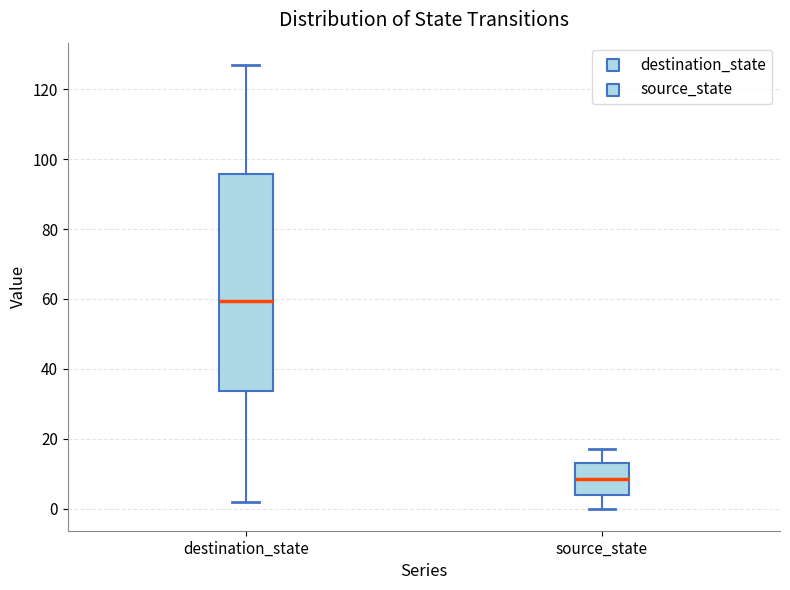

Reading left to right, transcribe this box plot: for each box, give where its median line is, the range the box spans, and where its two whiskers end, as read against the y-axis. The values are not printed on the chart, so give them approximately, as read against the axis.

destination_state: median 60, box 34 to 96, whiskers 2 to 128
source_state: median 8, box 4 to 14, whiskers 0 to 18